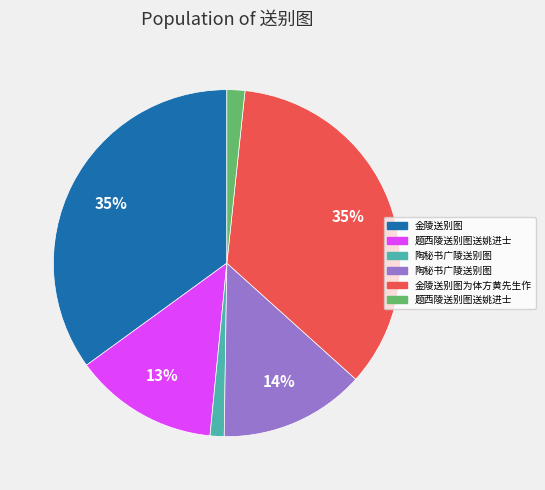

To the nearest percent, what is the difference between the largest and smallest slice percentages?

34%